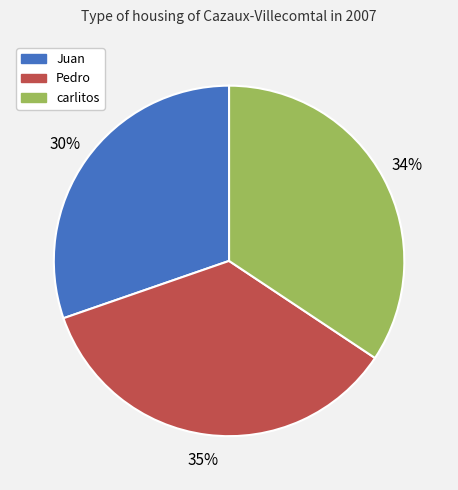

Count the number of slices in the pie.

3